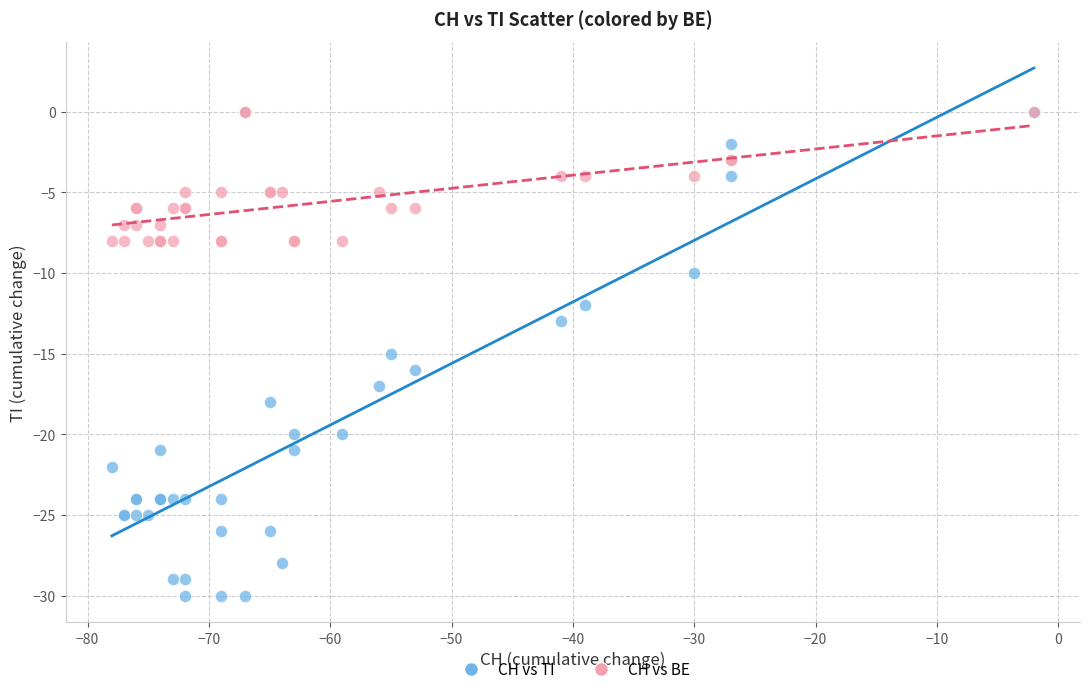

What are all the series names shown in the legend?

CH vs TI, CH vs BE